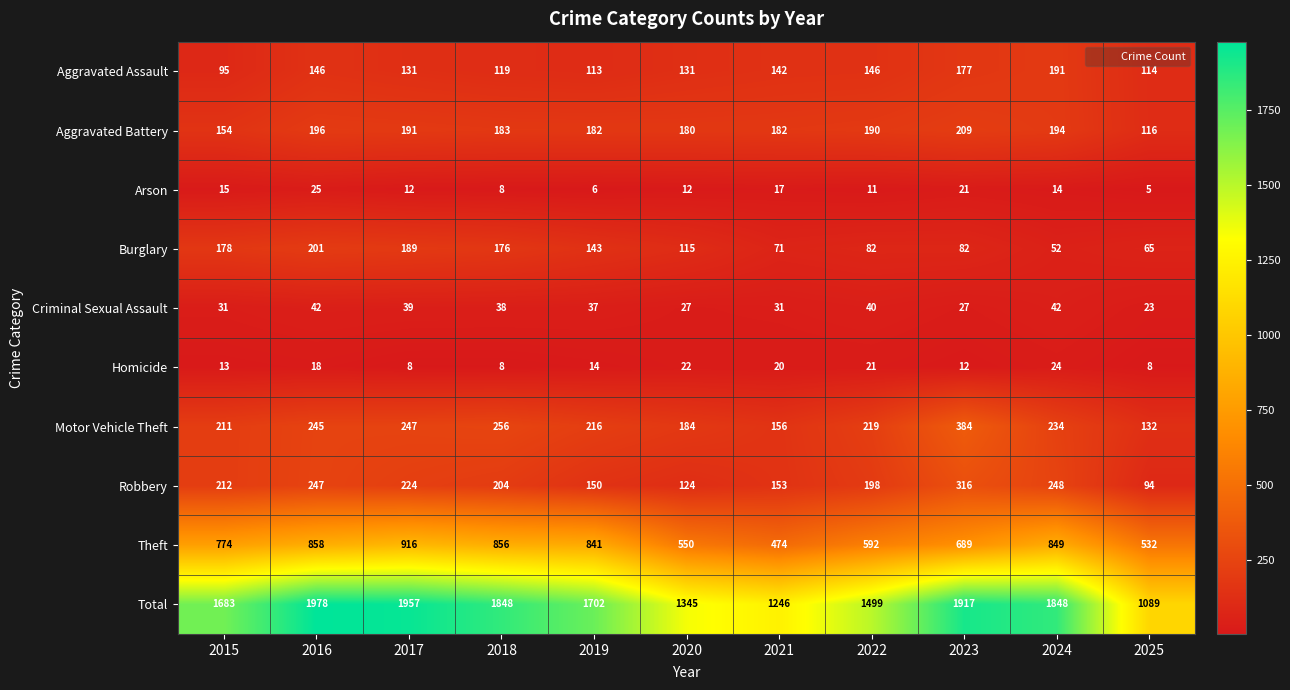

The Theft series shows 1118 at 2016. True or false?

False